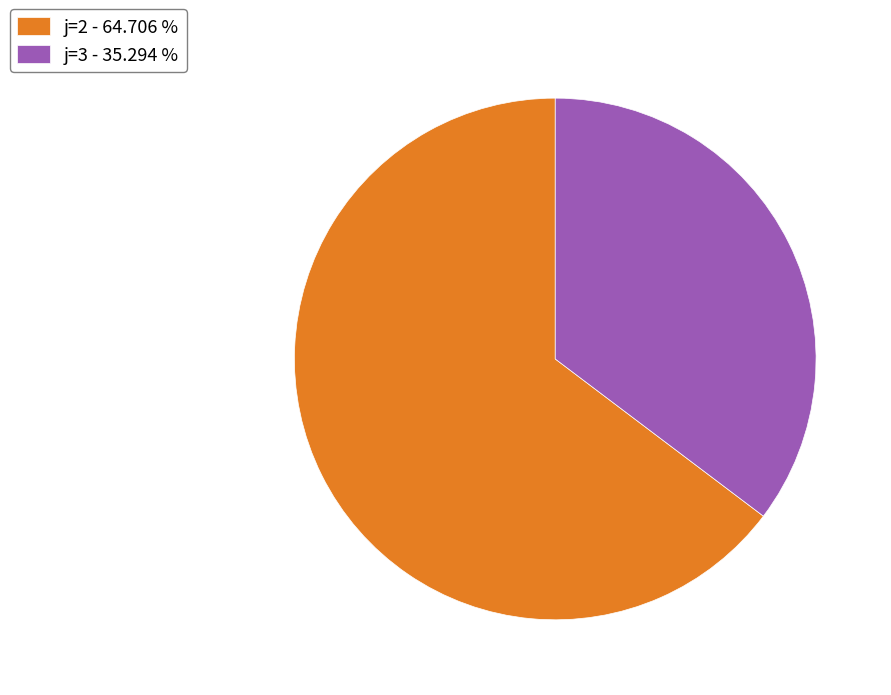

Which slice is the largest?

j=2 - 64.706 %